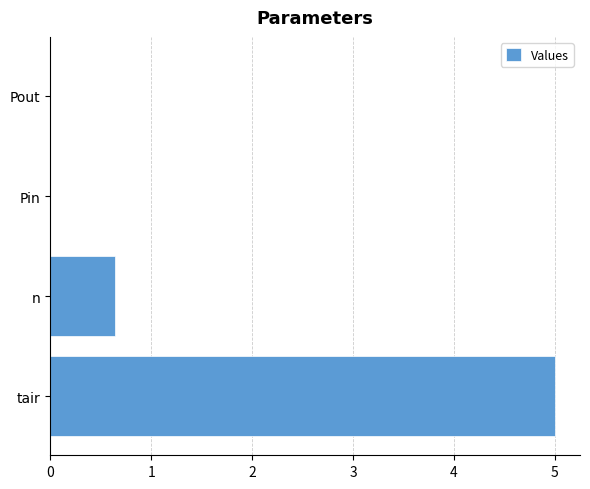

Are the bars horizontal?

Yes